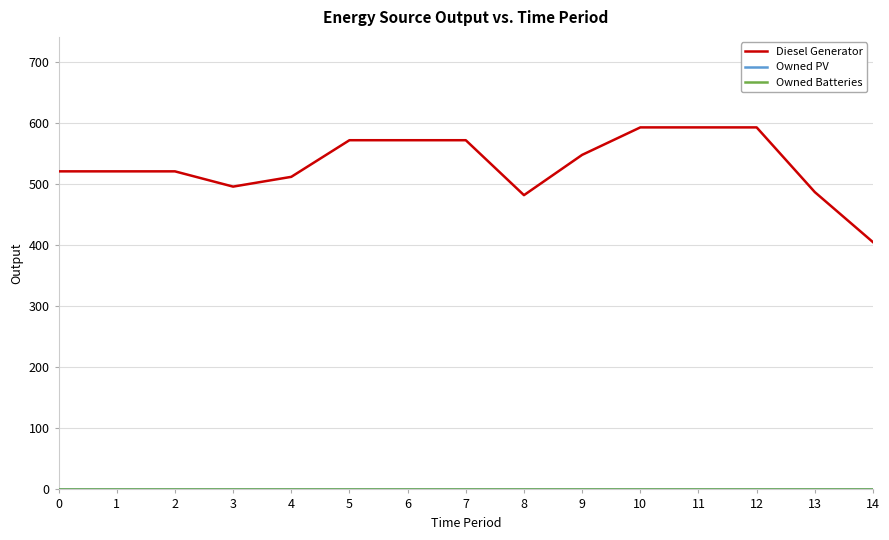

How many lines are shown in the chart?

3